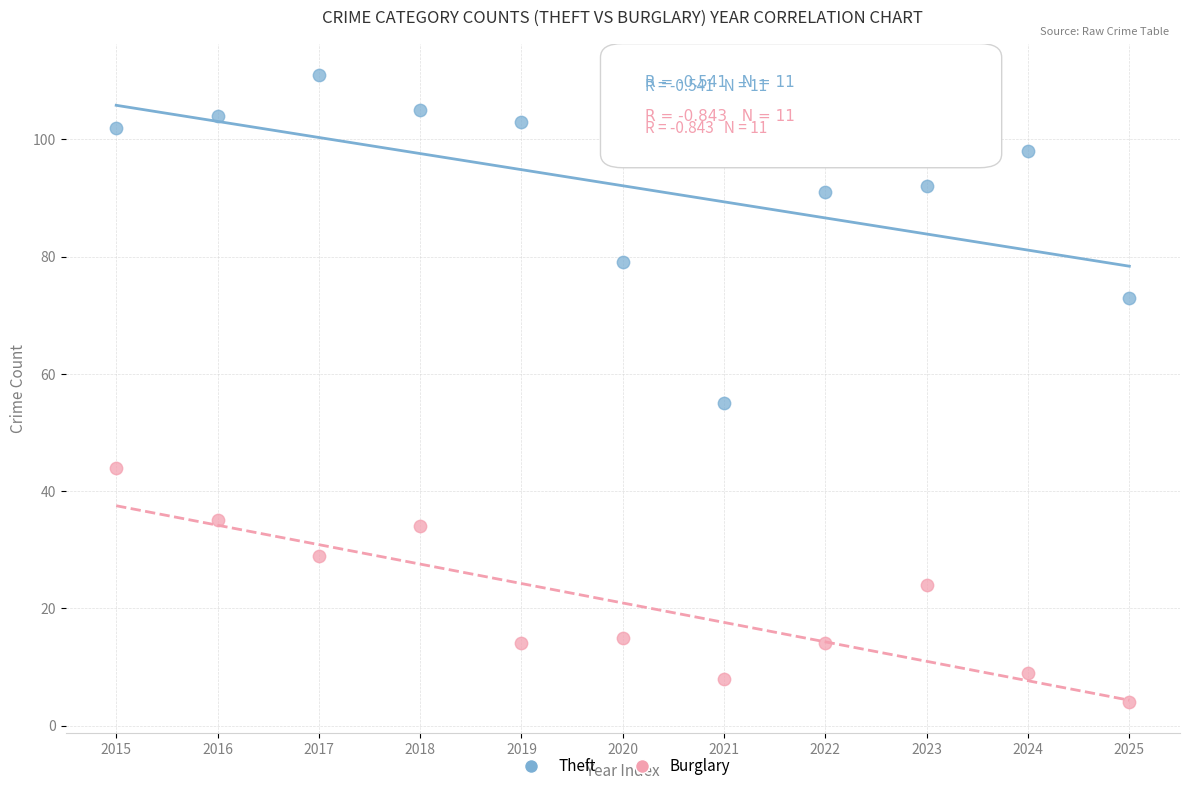

Which series has the largest Y range (max minus min)?

Theft